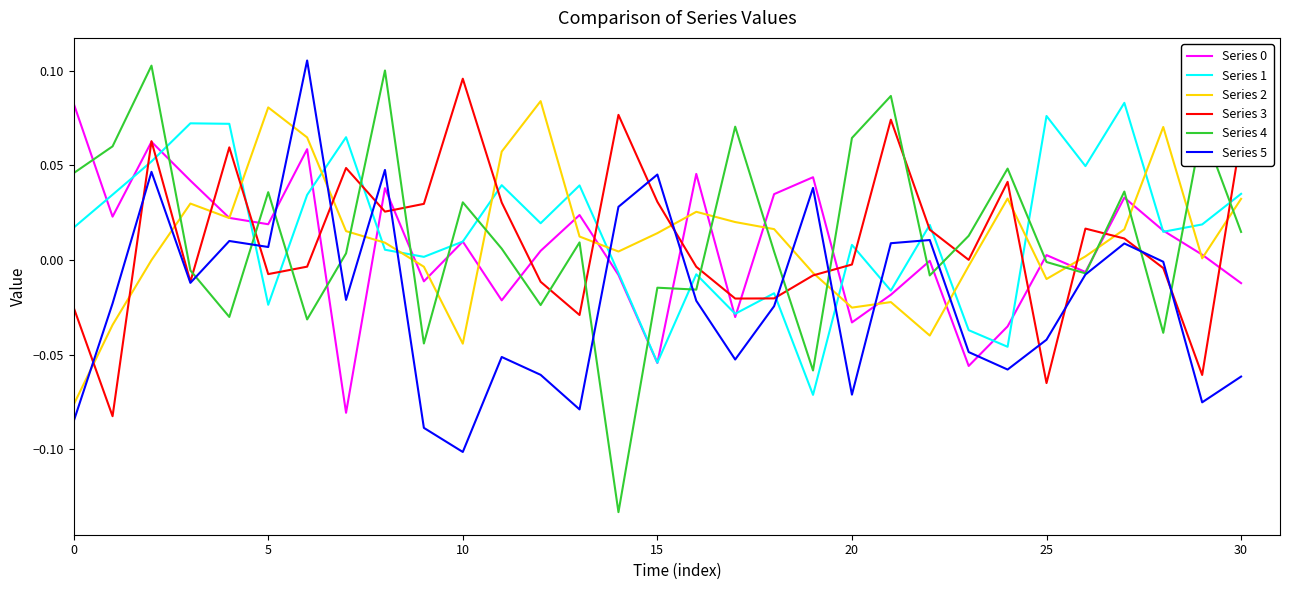

Which series has the widest spread of values?

Series 4